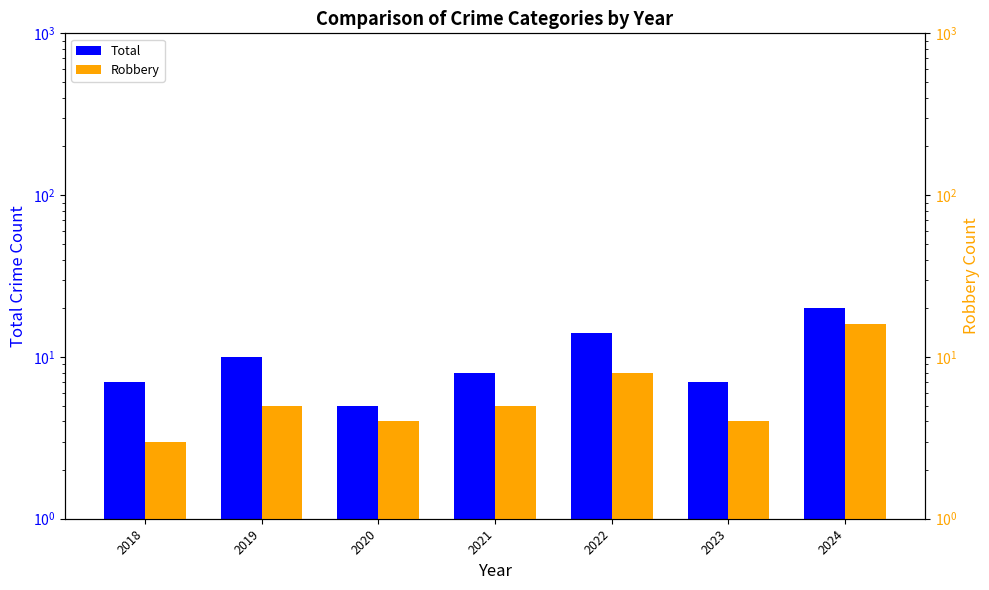

What is the value of the Total bar at the 7th from the left?

20